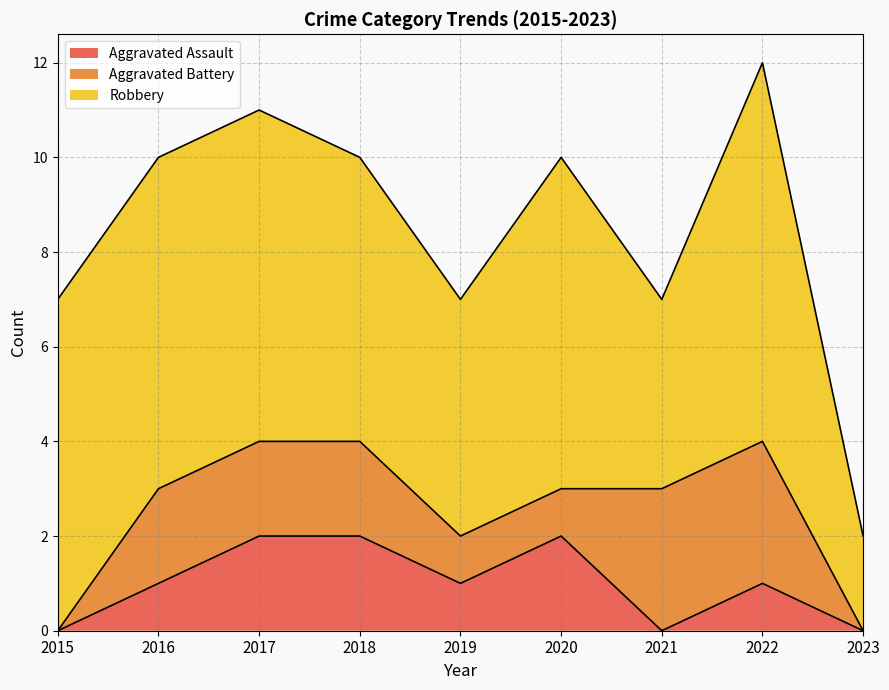

True or false: Aggravated Battery and Robbery intersect in this chart.

False